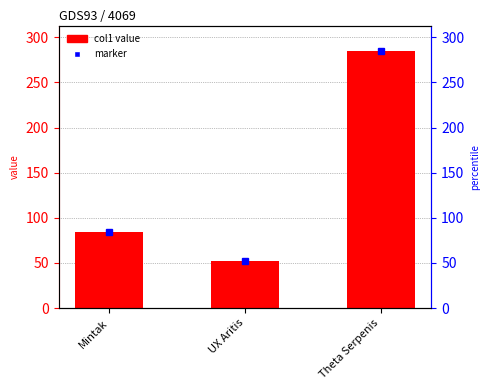

How many bars are there in total?

3